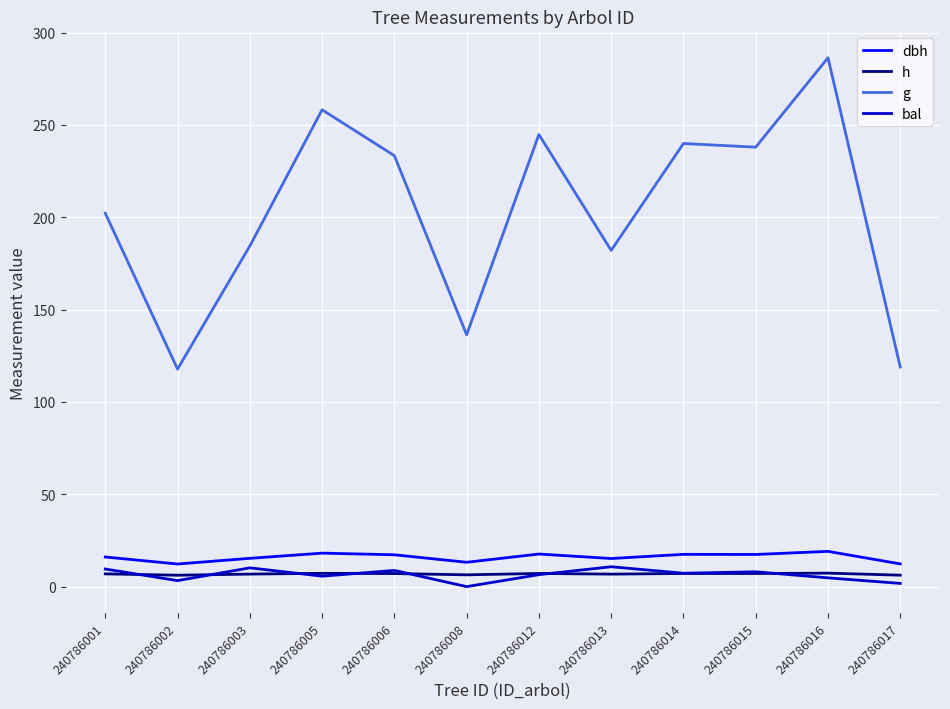

True or false: h has more than 0 interior local peaks.

True